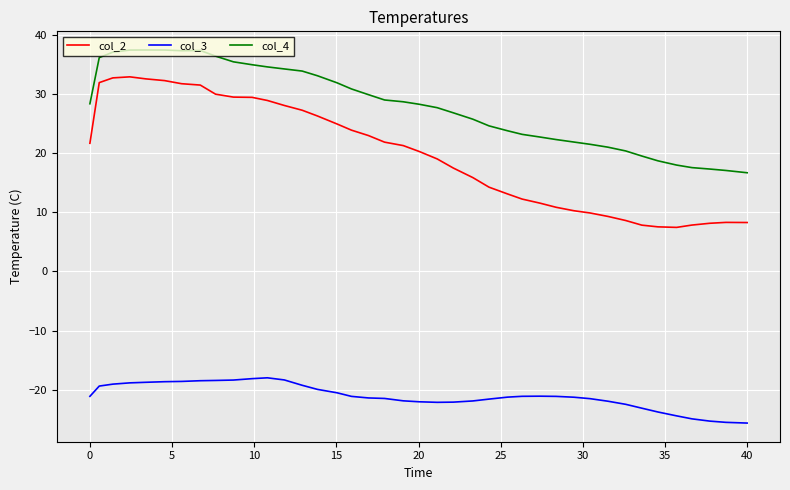

True or false: col_4 and col_3 intersect in this chart.

False